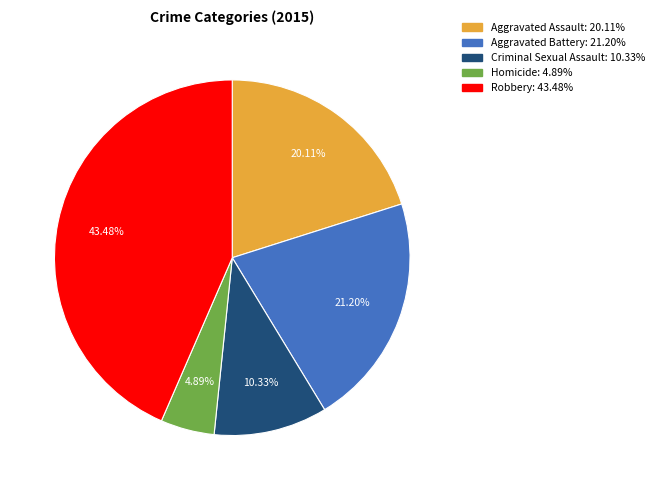

Which has a higher value, Homicide or Aggravated Battery?

Aggravated Battery